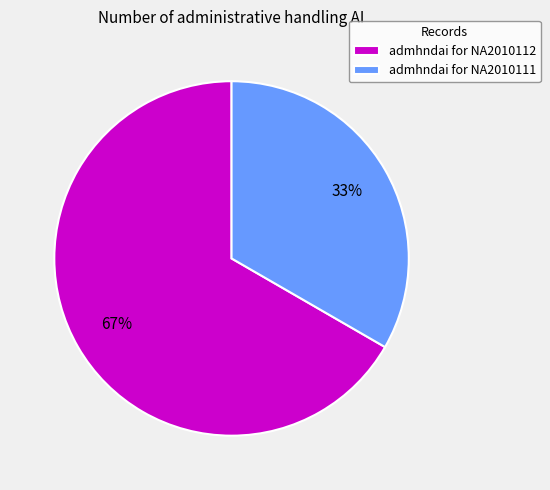

Which slice represents more than half of the pie?

admhndai for NA2010112